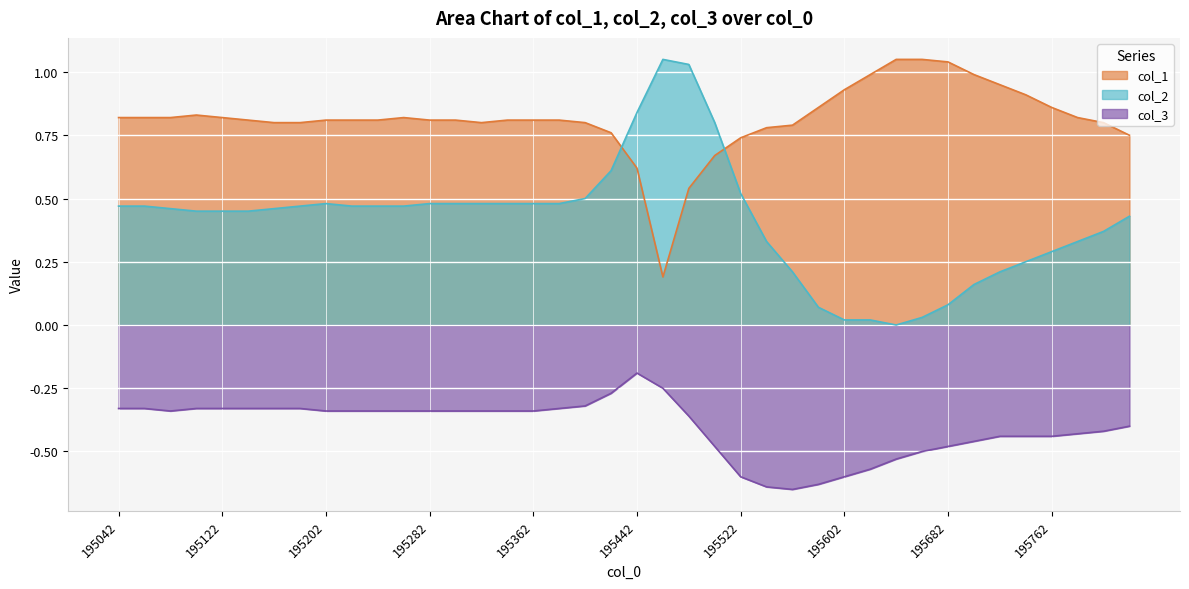

True or false: col_1 and col_3 cross at least once.

False